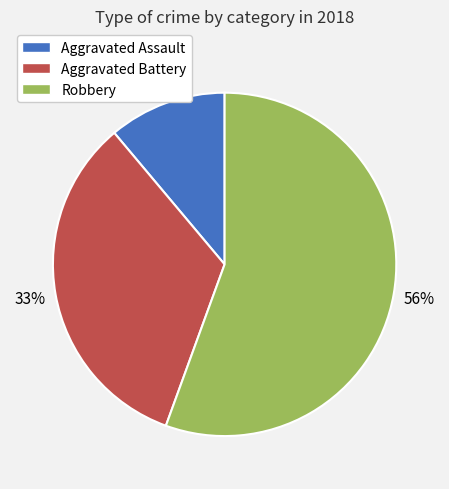

What is the ratio of the value at Robbery to the value at Aggravated Battery?

1.7